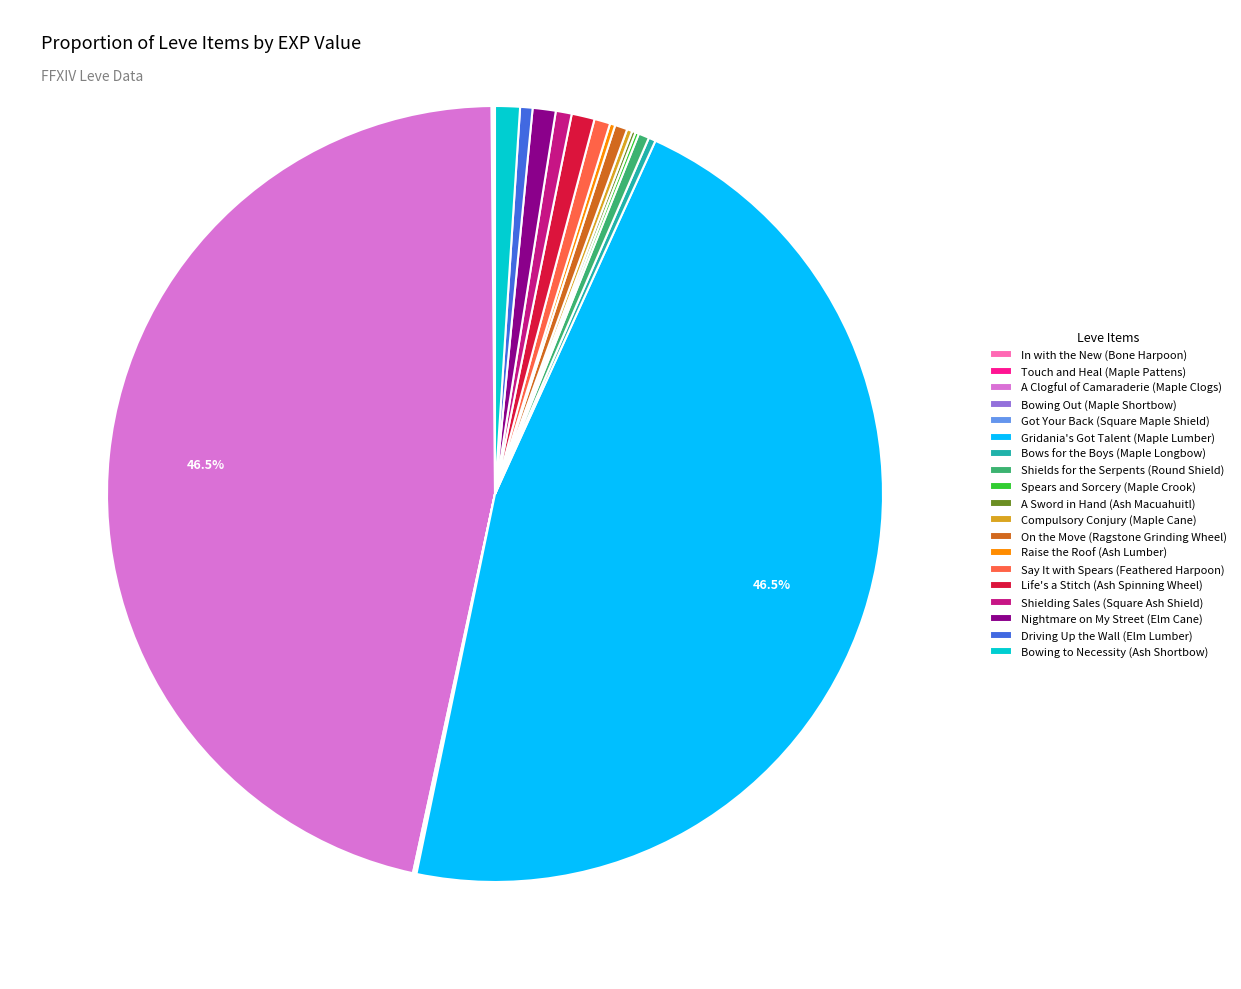

To the nearest percent, what is the difference between the largest and smallest slice percentages?

46%